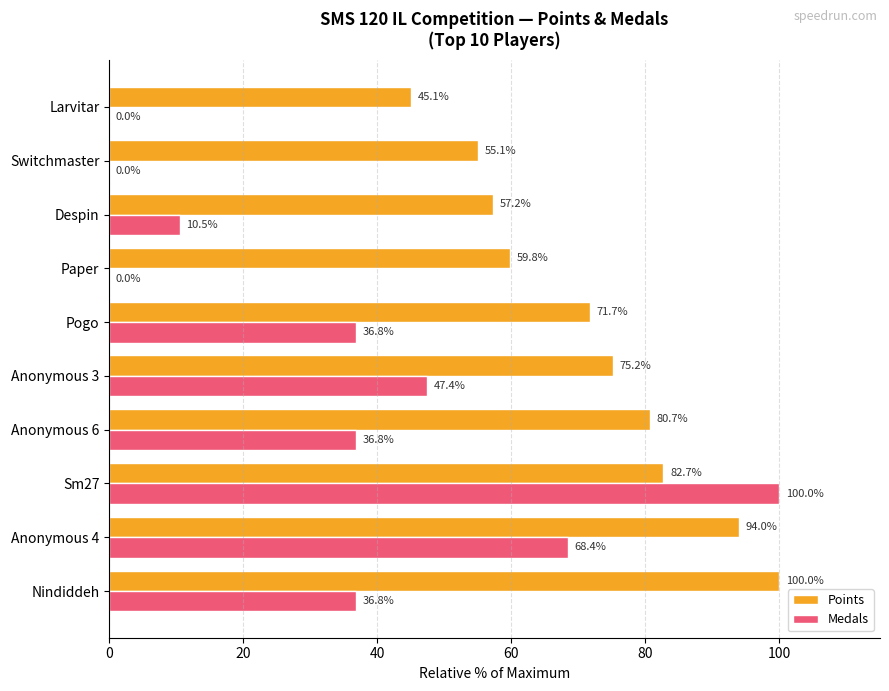

The Points series shows 71.7 at Pogo. True or false?

True